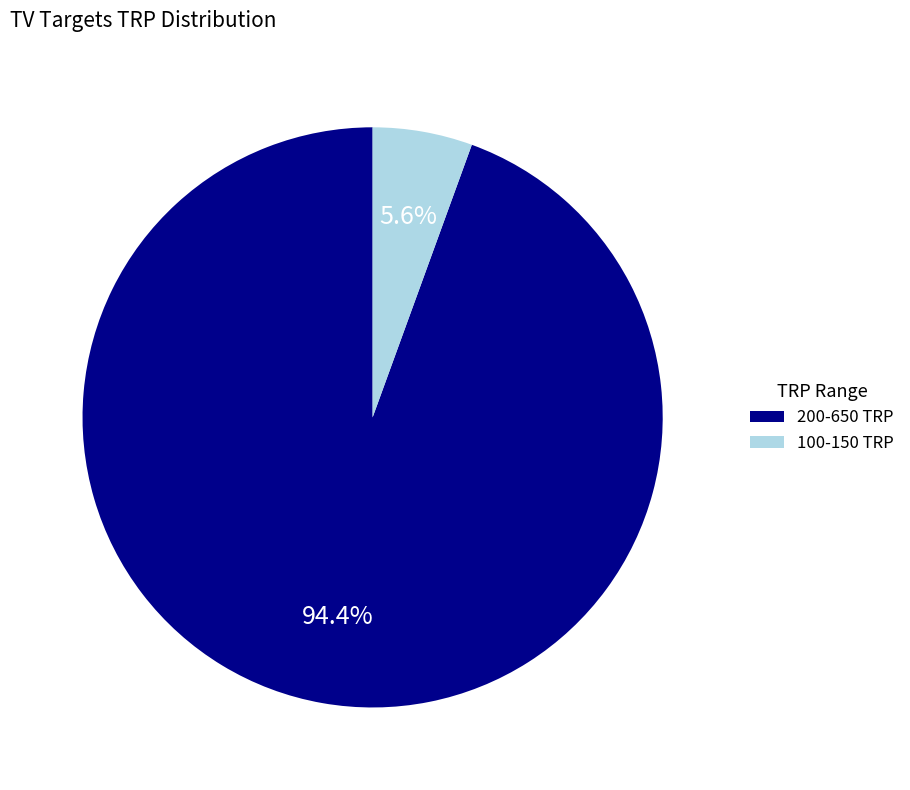

Is there any slice that represents more than half of the pie?

Yes